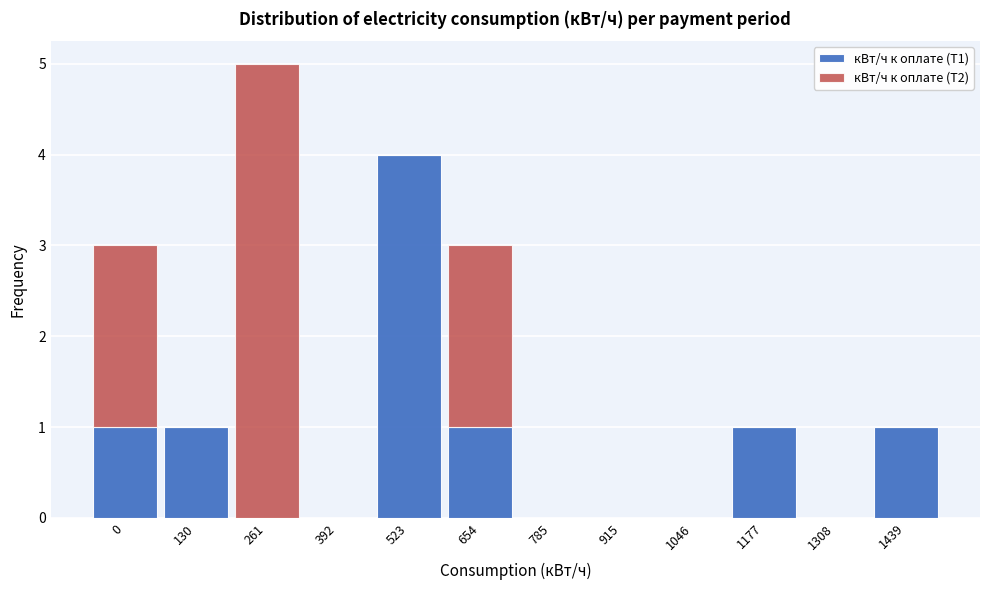

Reading left to right, what are the values for кВт/ч к оплате (Т1)?

0=1	130=1	261=0	392=0	523=4	654=1	785=0	915=0	1046=0	1177=1	1308=0	1439=1